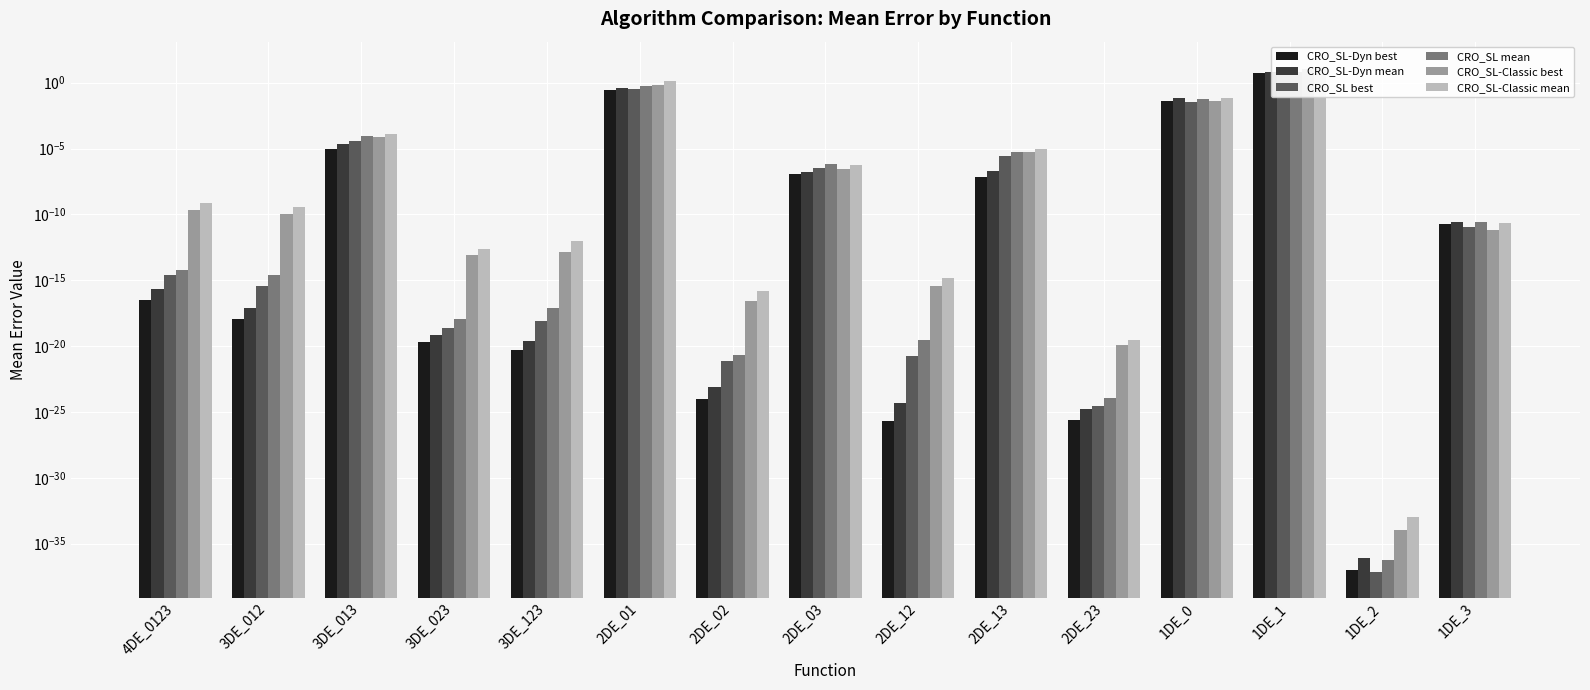

True or false: CRO_SL-Dyn mean has a value of 0.0 at 2DE_03.

False